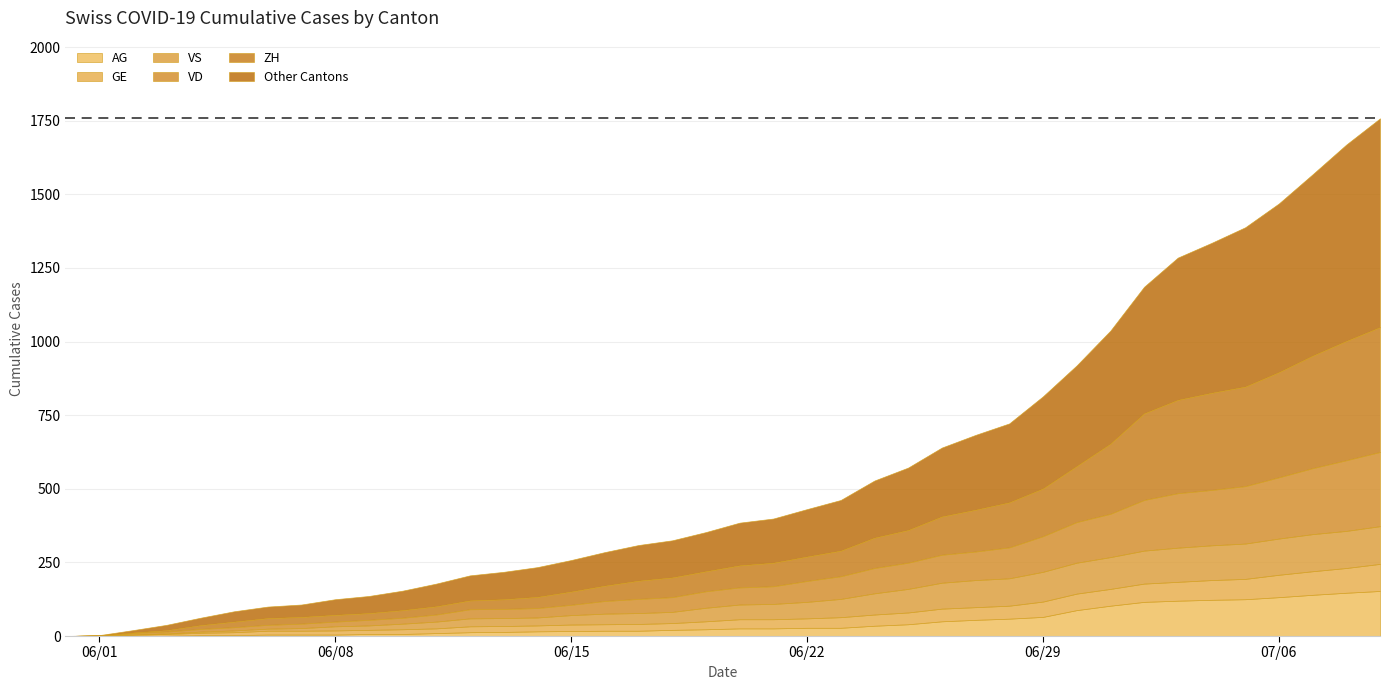

At which label is ZH closest to 212?

30